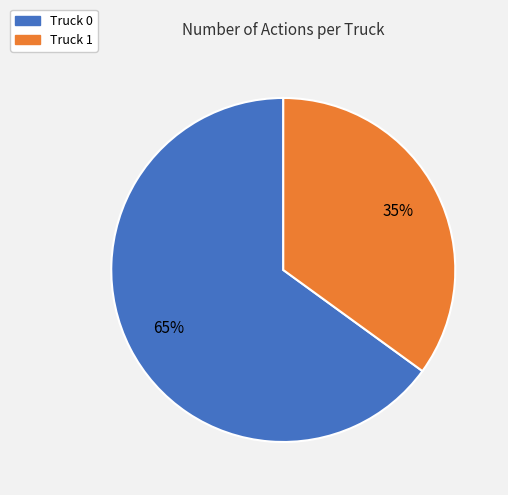

To the nearest percent, what portion does Truck 1 represent?

35%